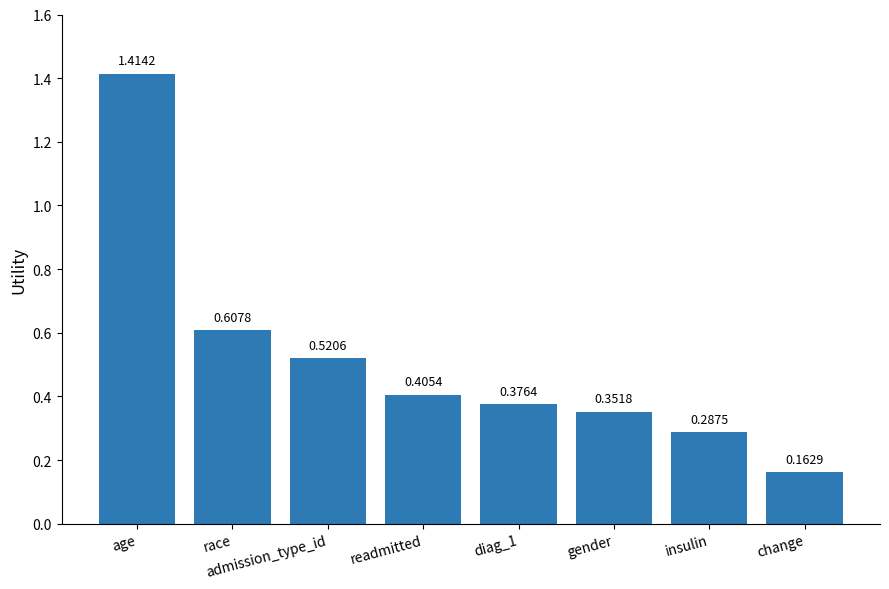

At which label is the value closest to 0?

change